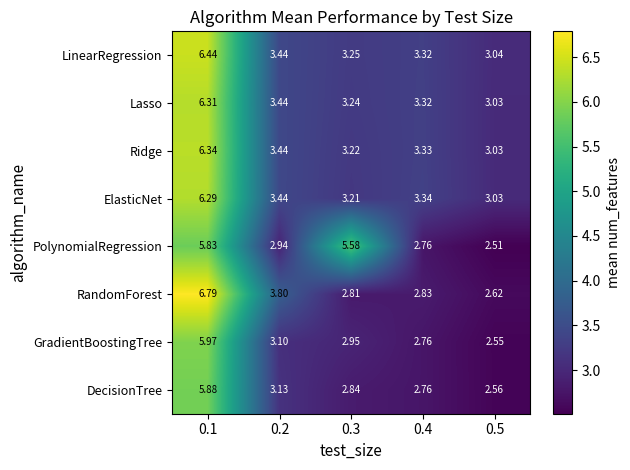

Is the value of LinearRegression at 0.4 greater than the value of Lasso at 0.1?

No